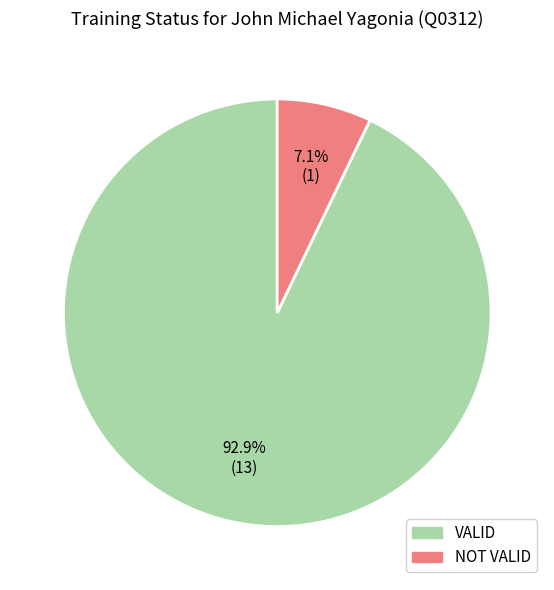

Count the number of slices in the pie.

2